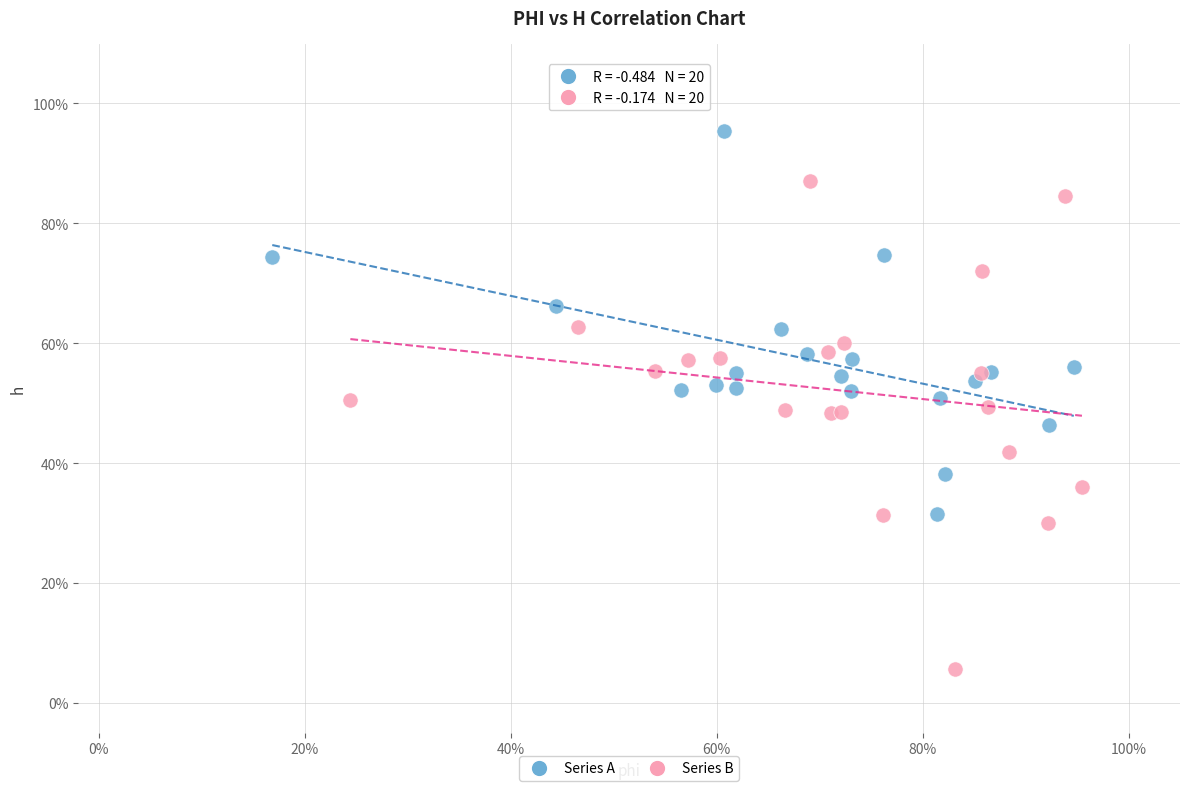

Which series contains the lowest Y value?

Series B